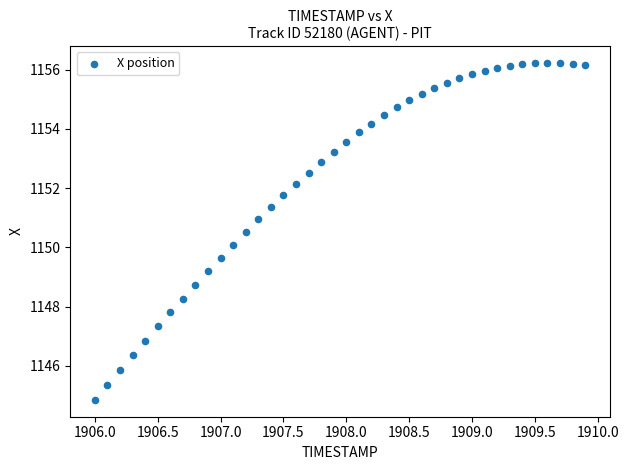

What is the range of X values (max minus min)?

3.9